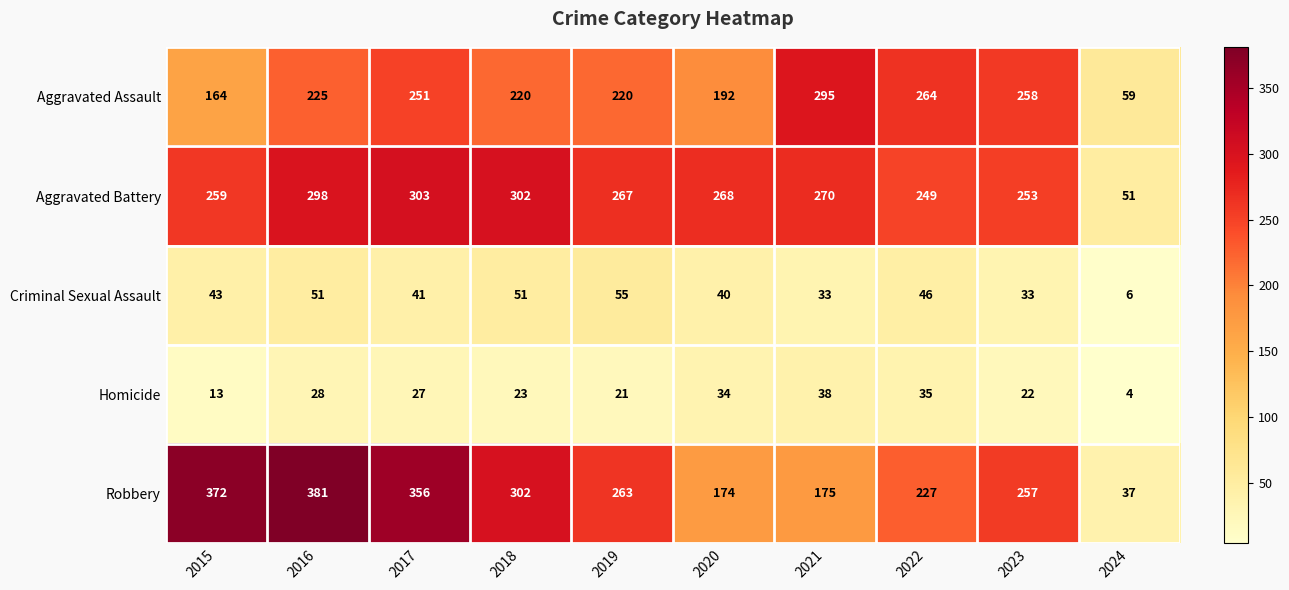

What is the difference between the maximum and second lowest values in the Aggravated Battery series?

54